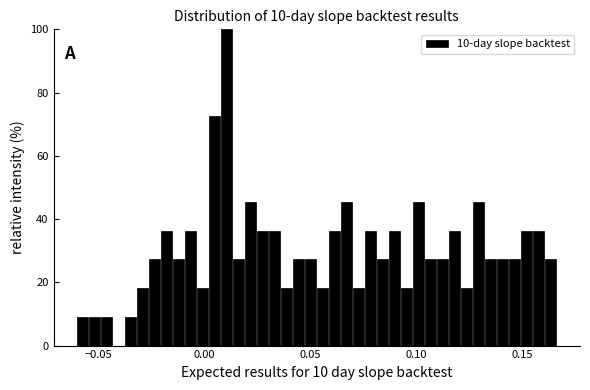

Read against the x-axis, roughly where is the centre of the tallest bar?

0.010